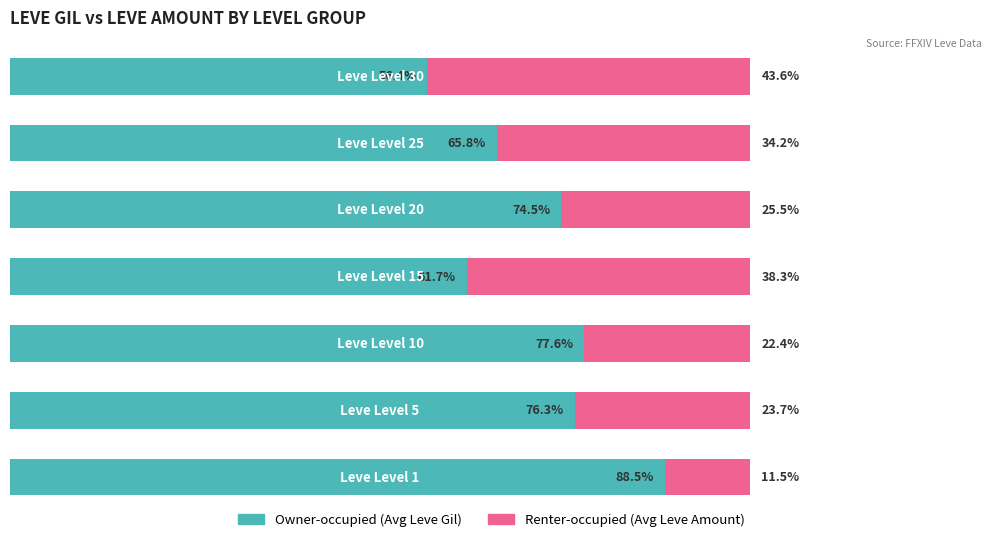

What is the difference between the maximum and minimum values in the Renter-occupied (Avg Leve Amount) series?

32.1